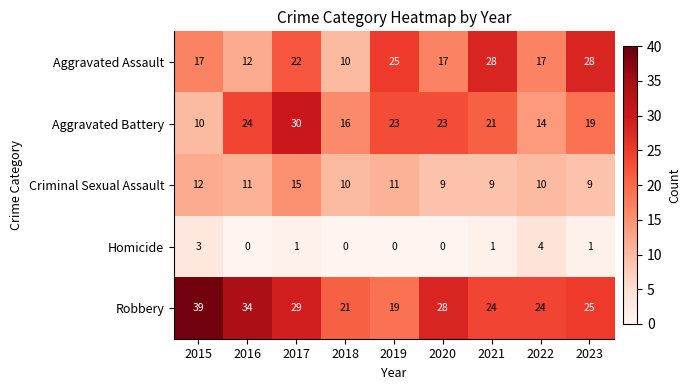

How many distinct data groups are displayed?

5